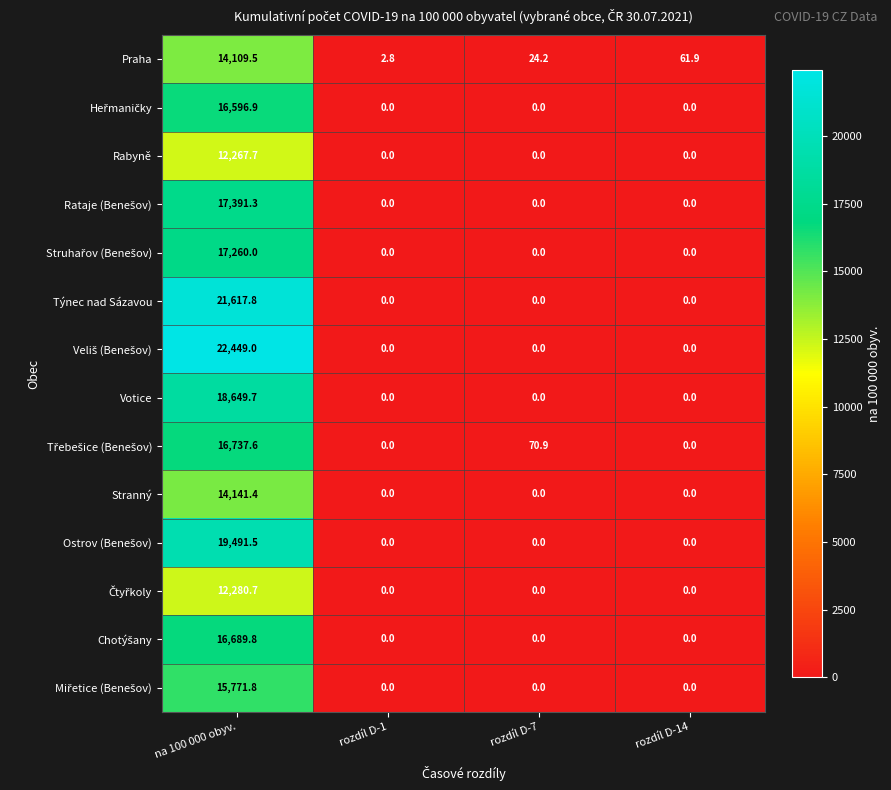

At which category is the sum across all series the highest?

na 100 000 obyv.